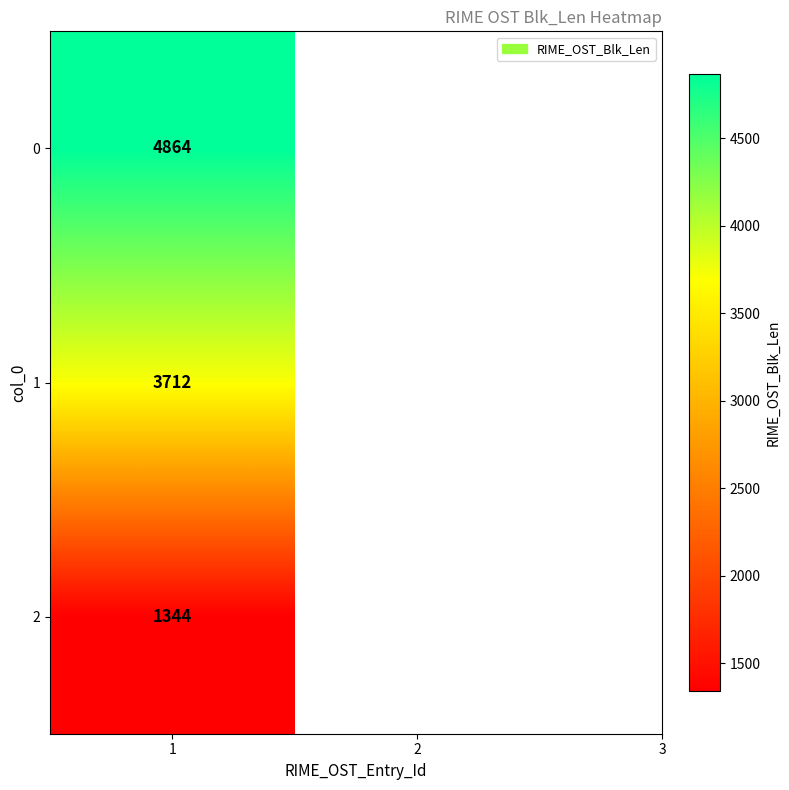

How many values are below 3712?

1